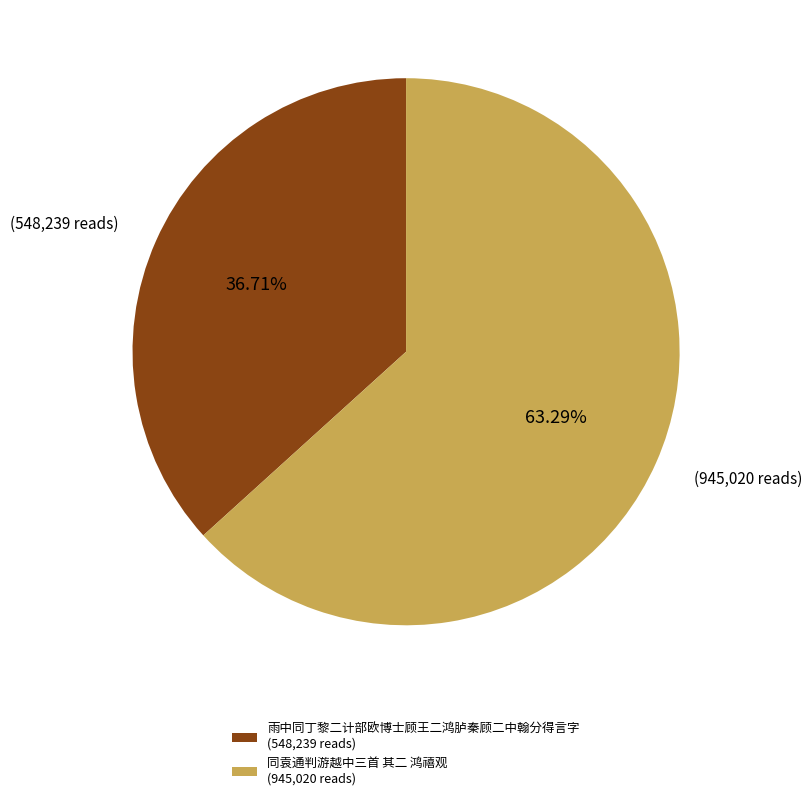

What is the majority slice?

同袁通判游越中三首 其二 鸿禧观